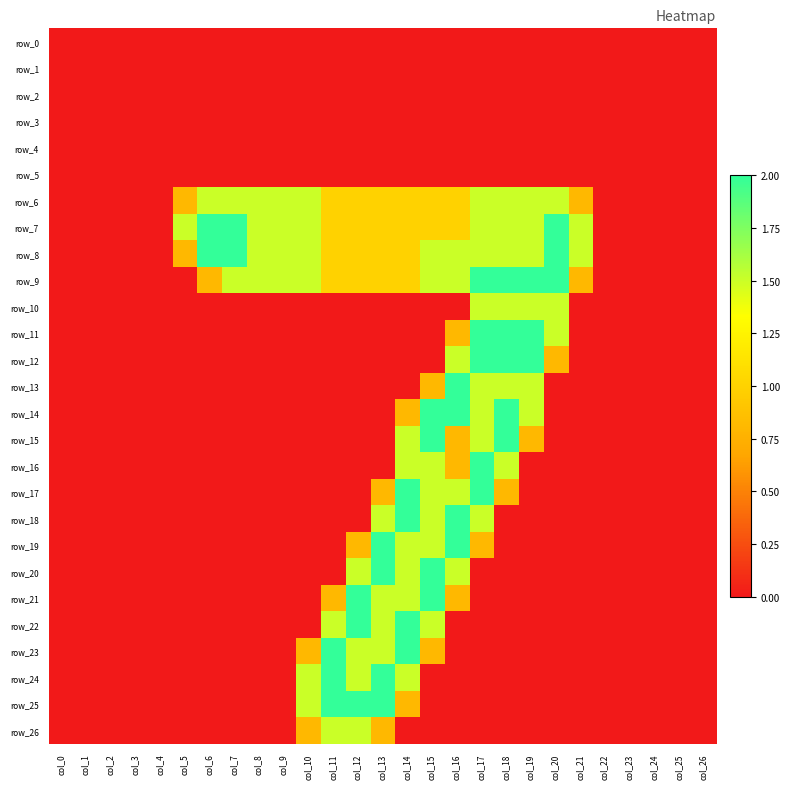

Which label corresponds to the largest value in the chart?

col_6